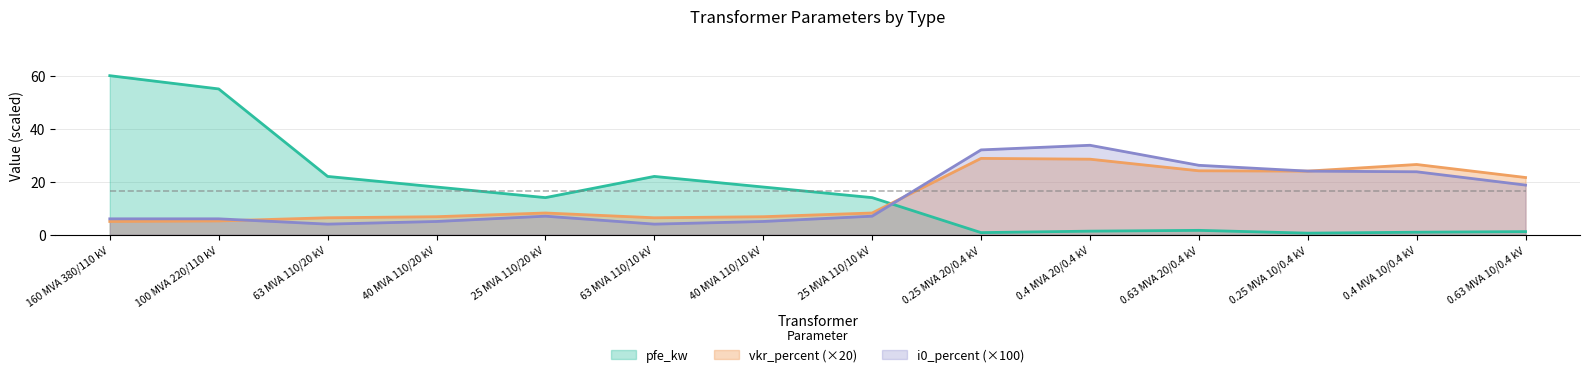

List the series in order of their overall mean, highest first.

pfe_kw, vkr_percent, i0_percent